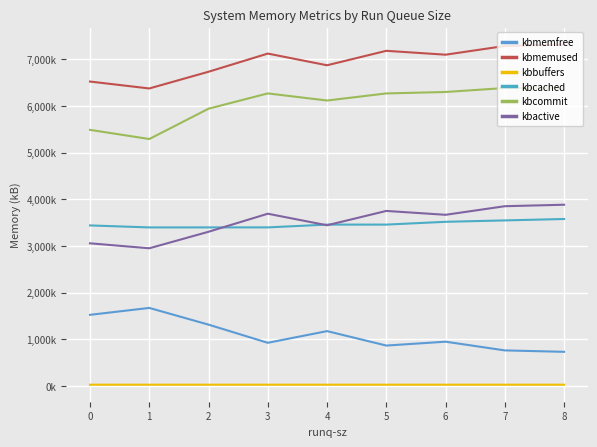

True or false: kbmemfree and kbbuffers cross at least once.

False